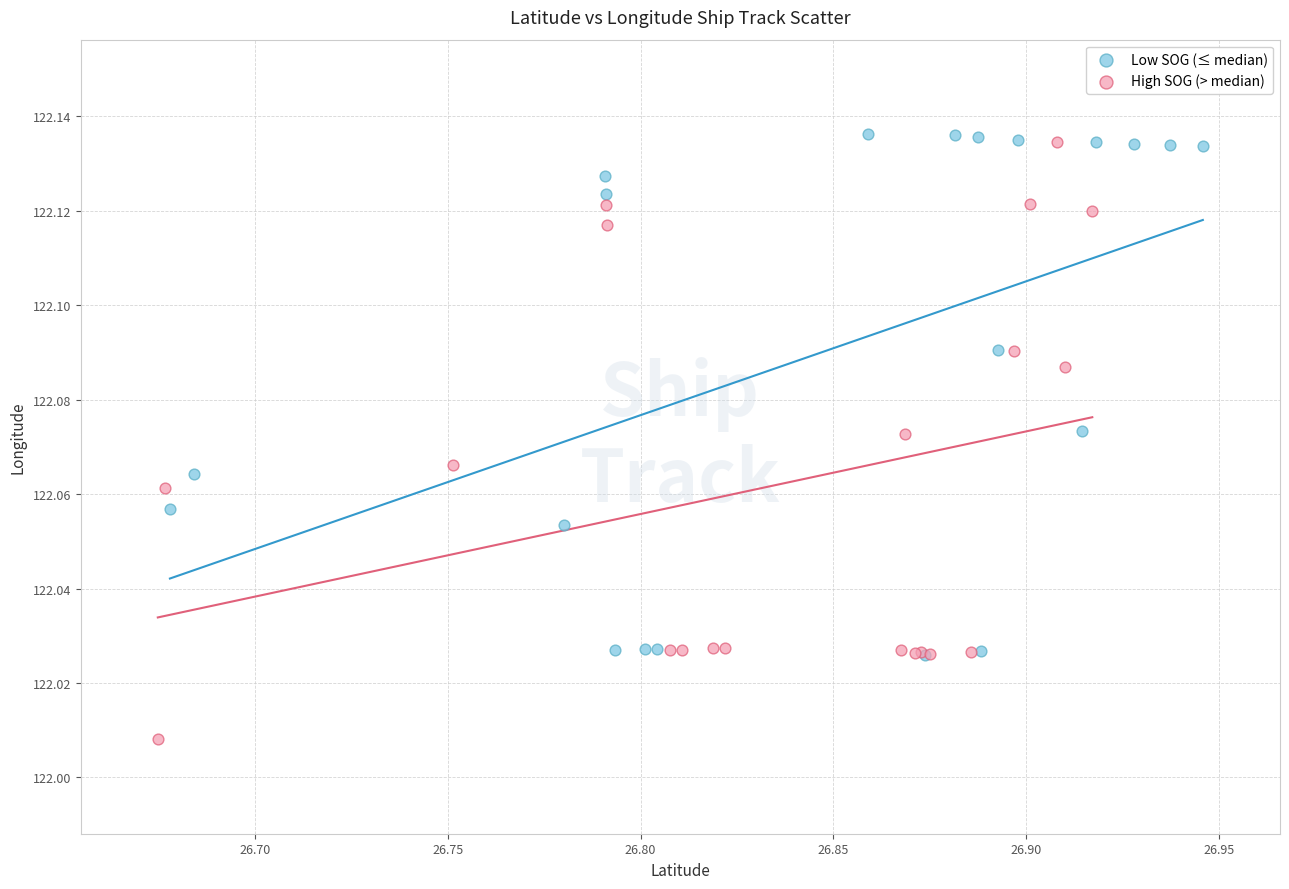

What are all the series names shown in the legend?

Low SOG (≤ median), High SOG (> median)